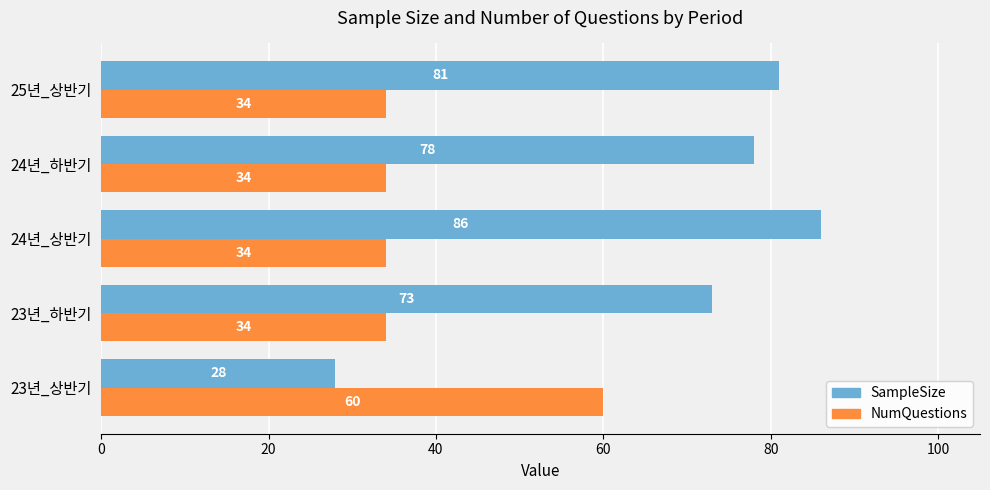

What is the greatest value displayed?

86